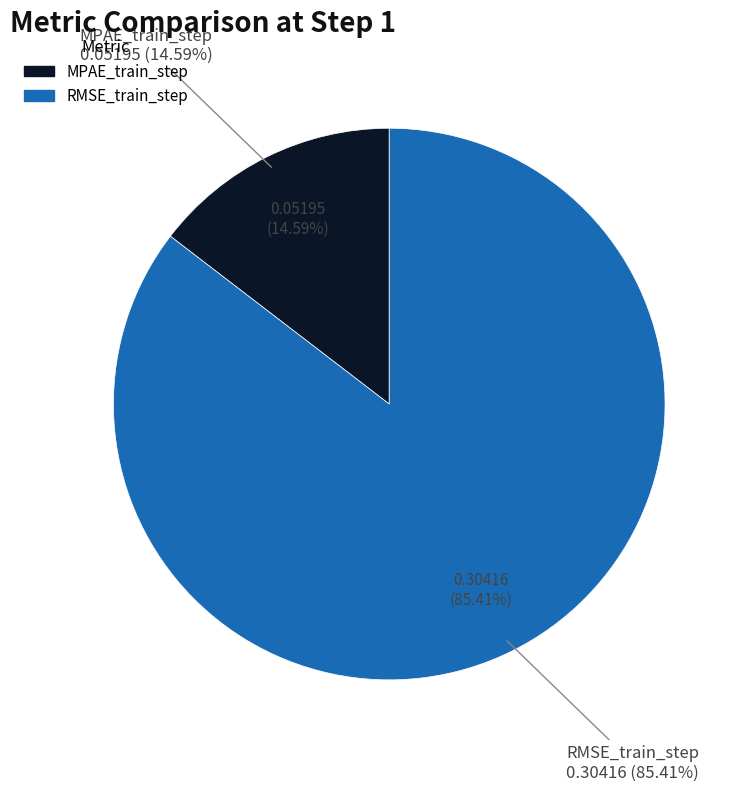

What portion of the pie excludes RMSE_train_step?

14.6%